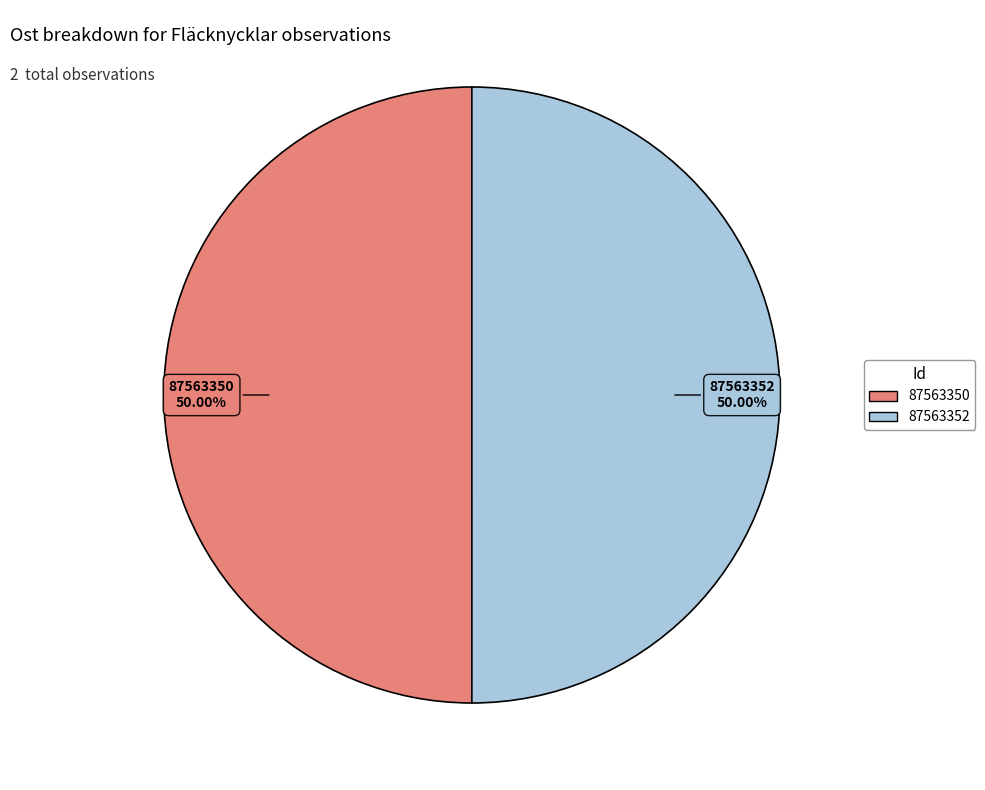

Is the sum of 87563350 and 87563352 greater than half?

Yes